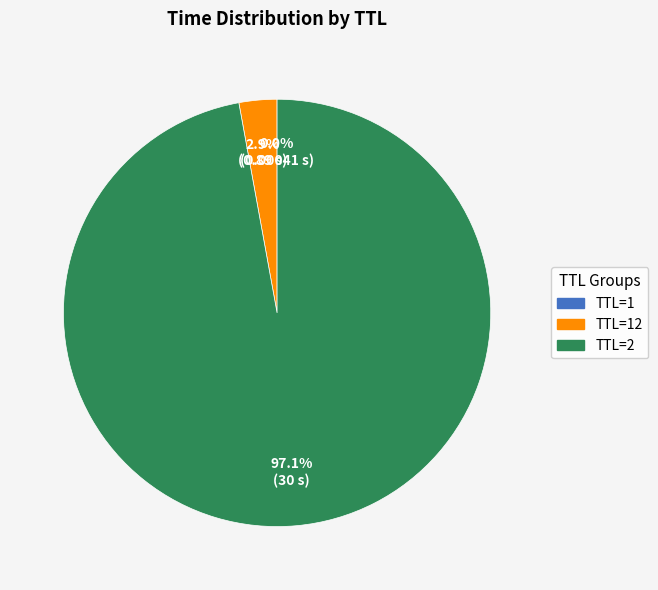

Is there any slice that represents more than half of the pie?

Yes